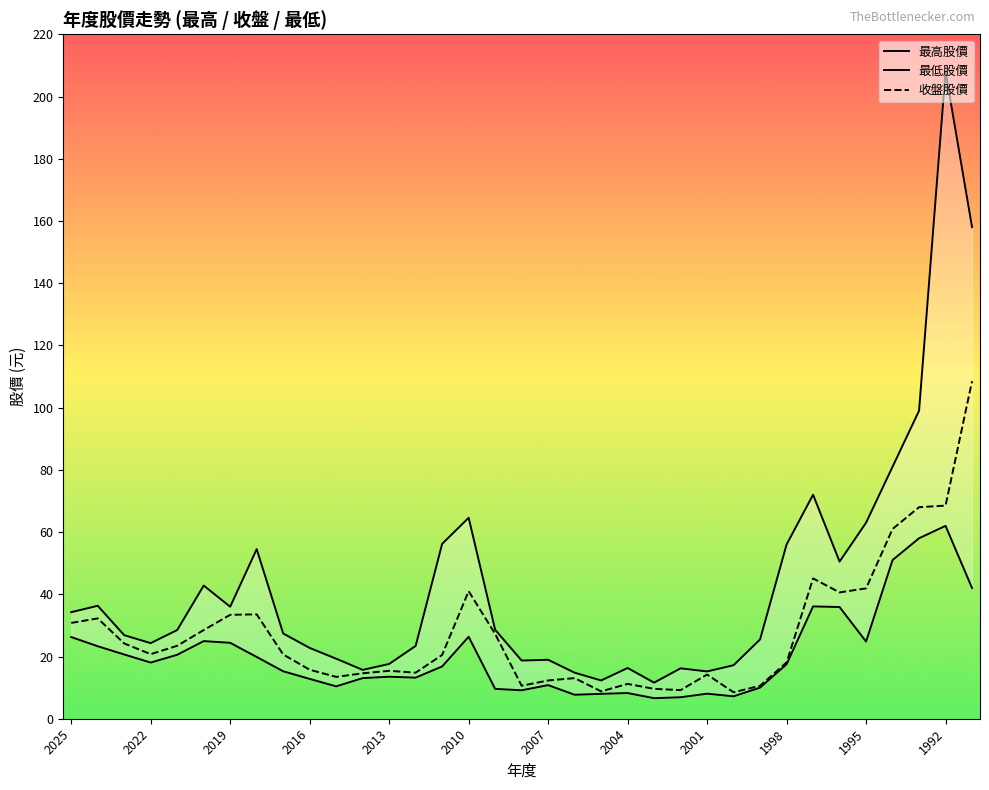

The 收盤股價 series shows 10.6 at 2019. True or false?

False